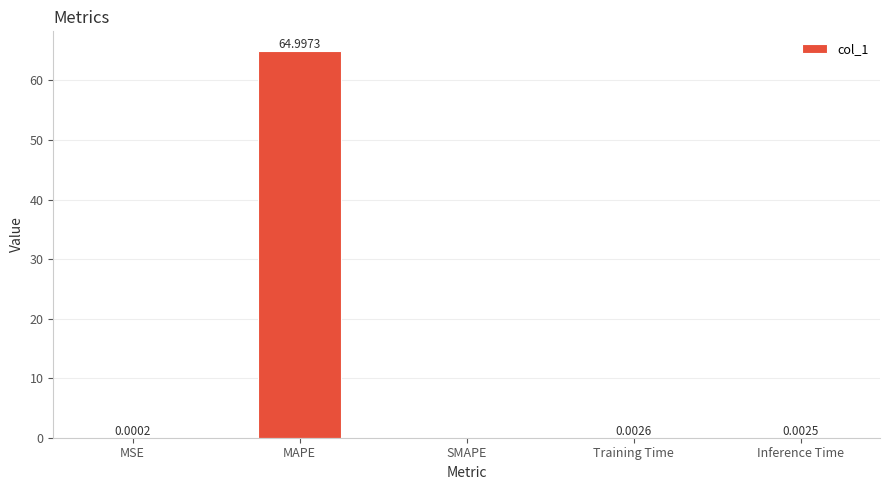

Which label corresponds to the largest value in the chart?

MAPE